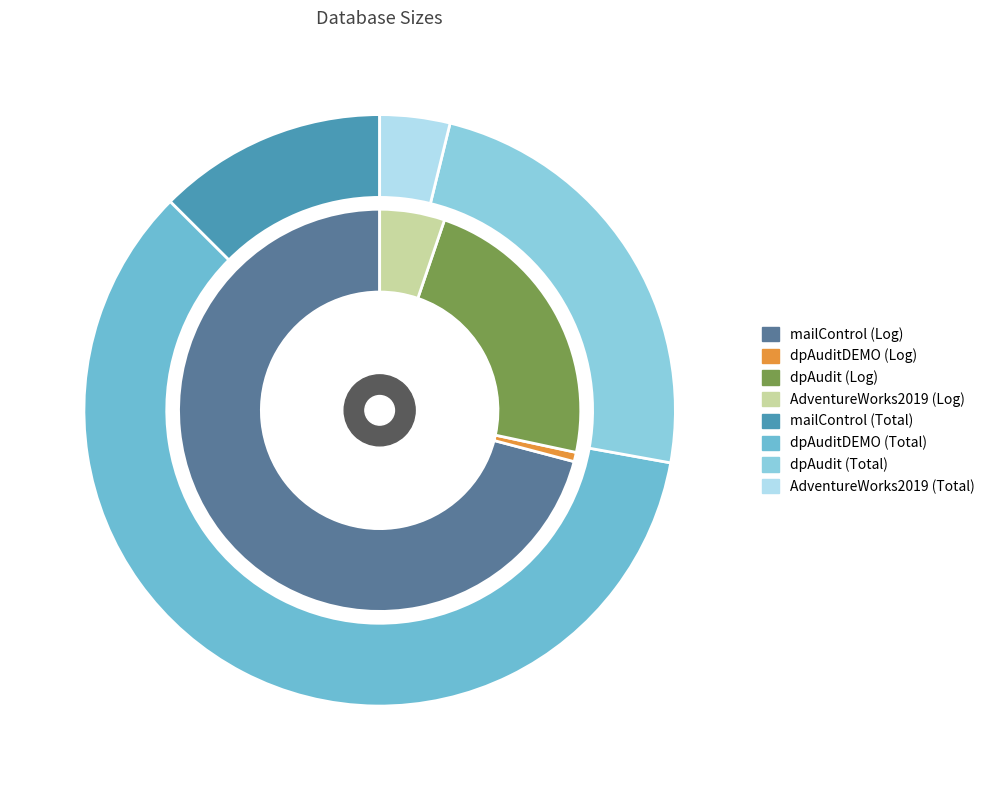

Does any single category account for the majority?

Yes